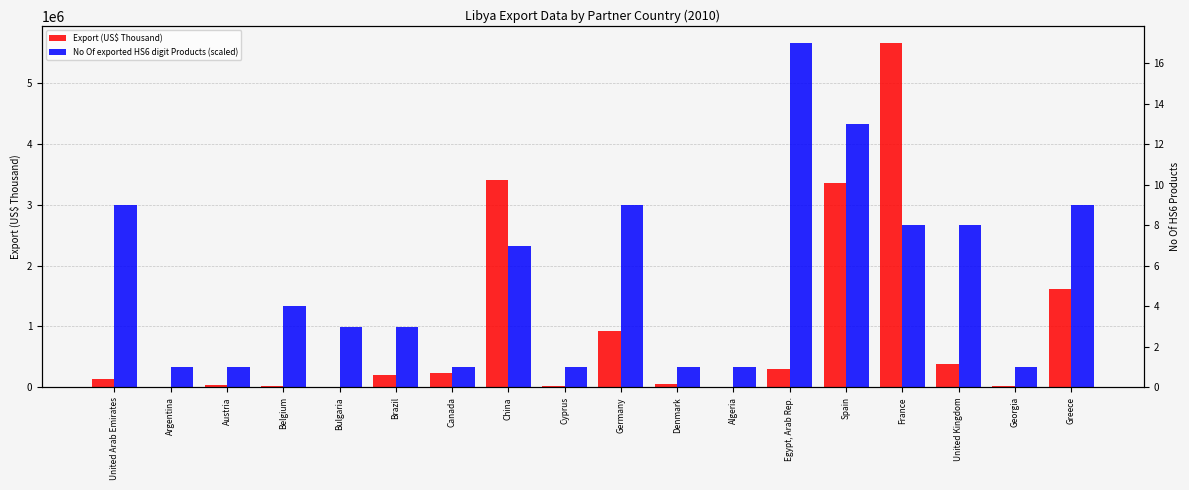

What is the highest value of the No Of exported HS6 digit Products (scaled) series?

5662645.8